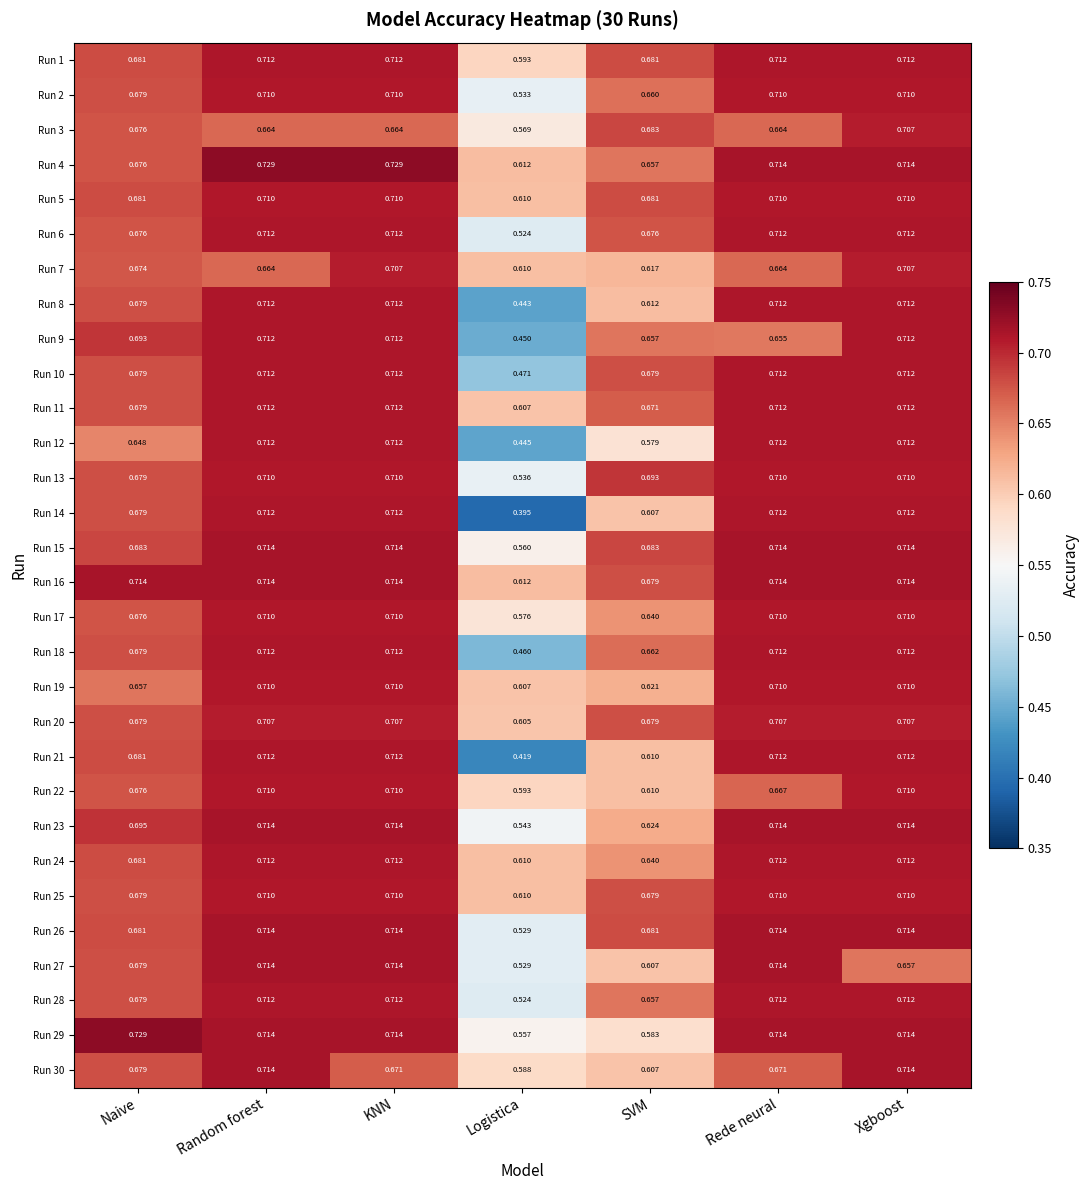

At which category is the sum across all series the highest?

Xgboost